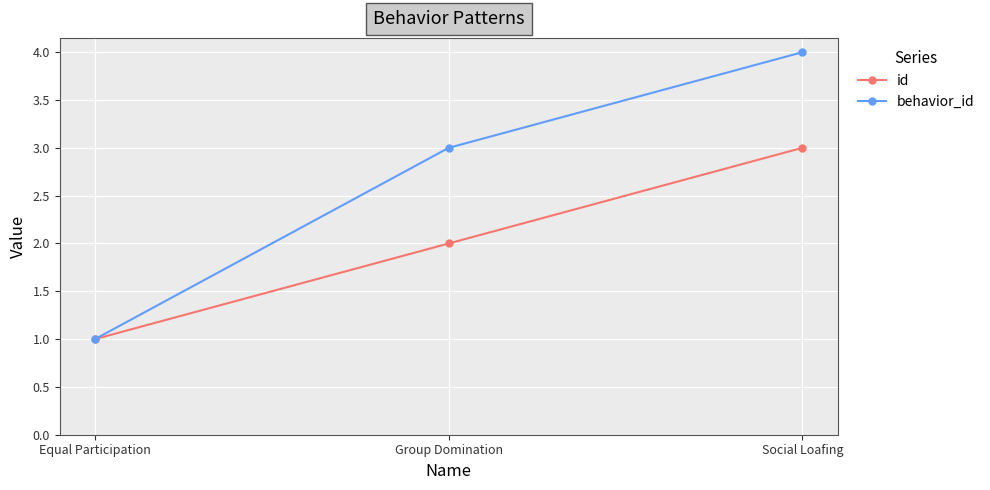

Rank the series by their maximum value, from lowest to highest.

id, behavior_id